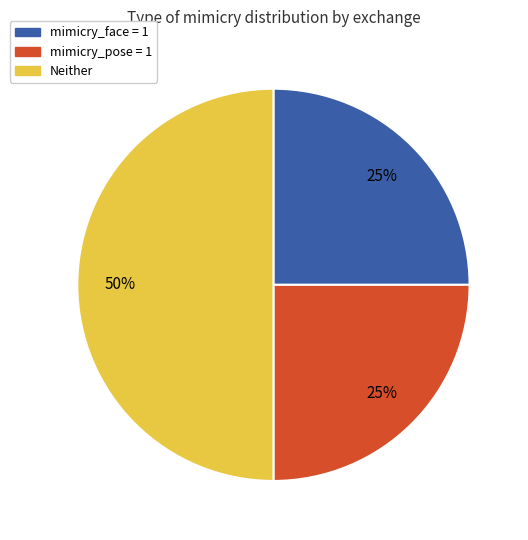

To the nearest percent, what is the average slice percentage?

33%